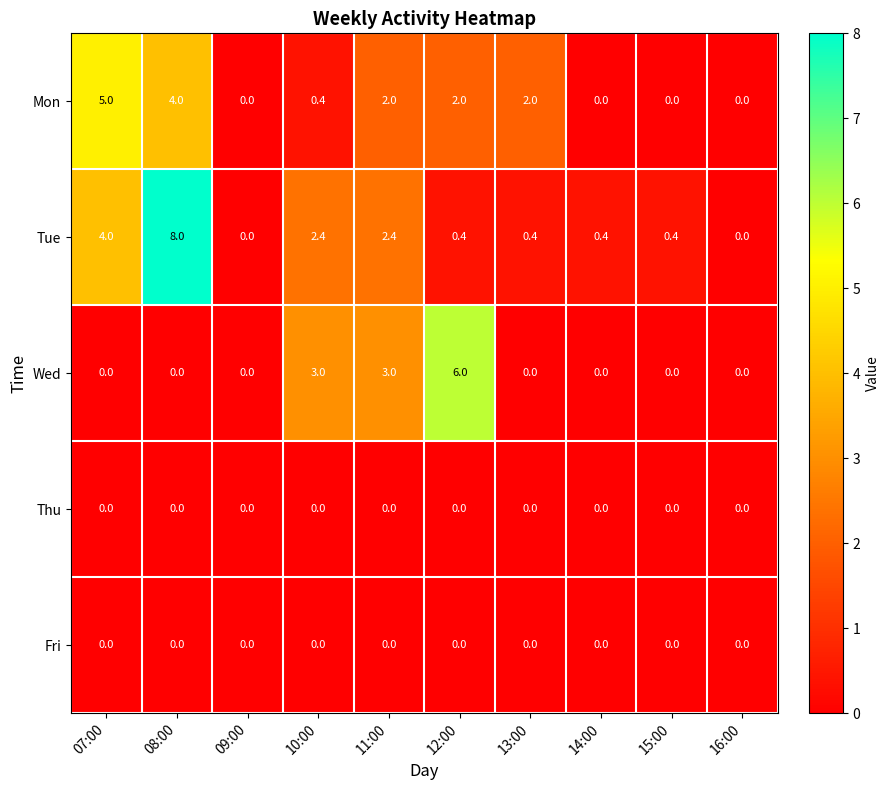

Which series has the largest range (max minus min)?

Tue